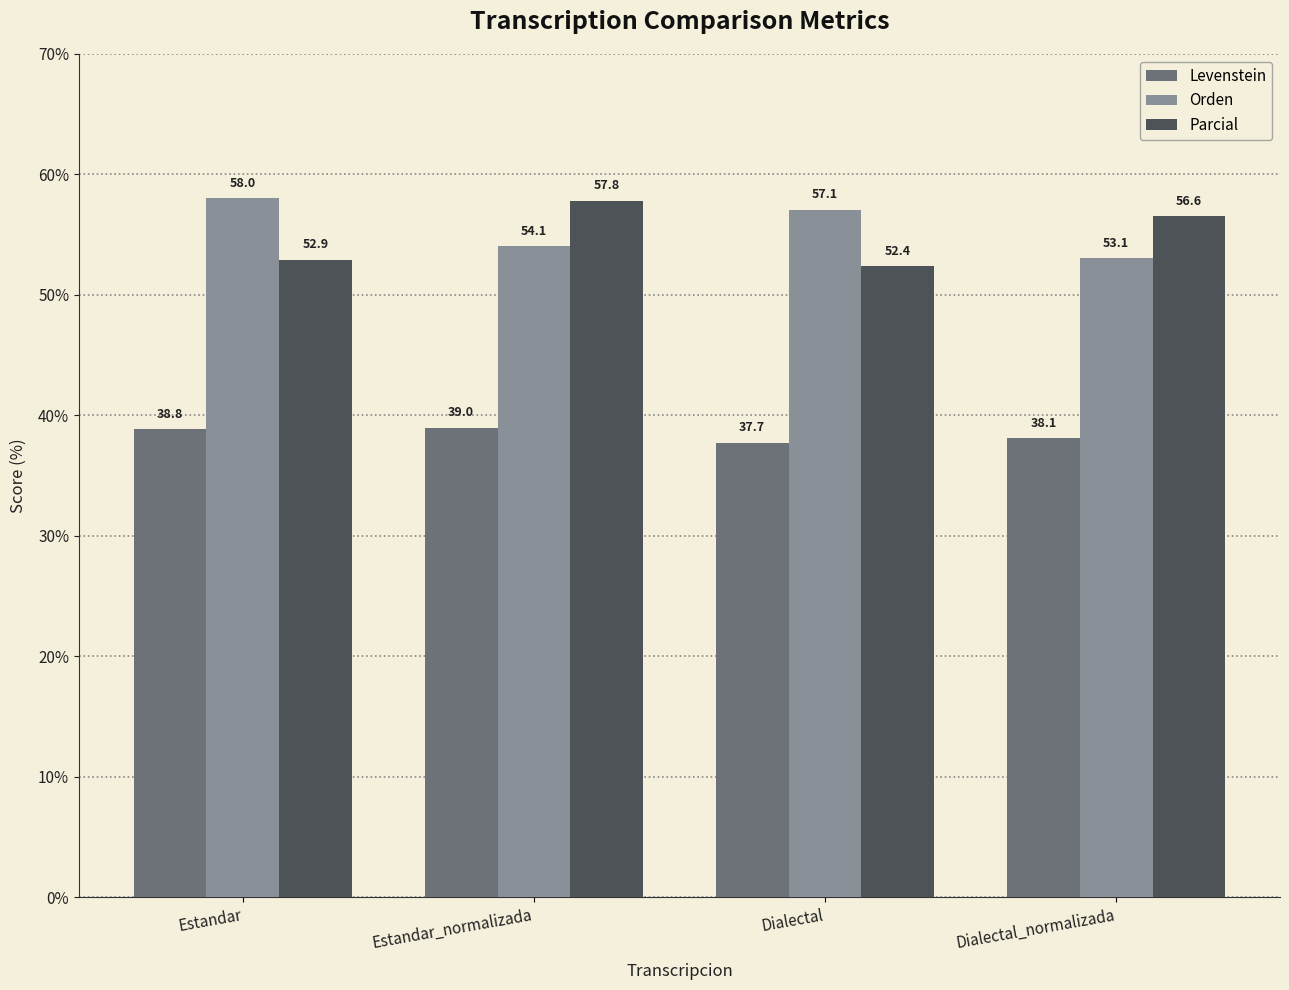

What is the difference between the highest and lowest values at Dialectal_normalizada?

18.5